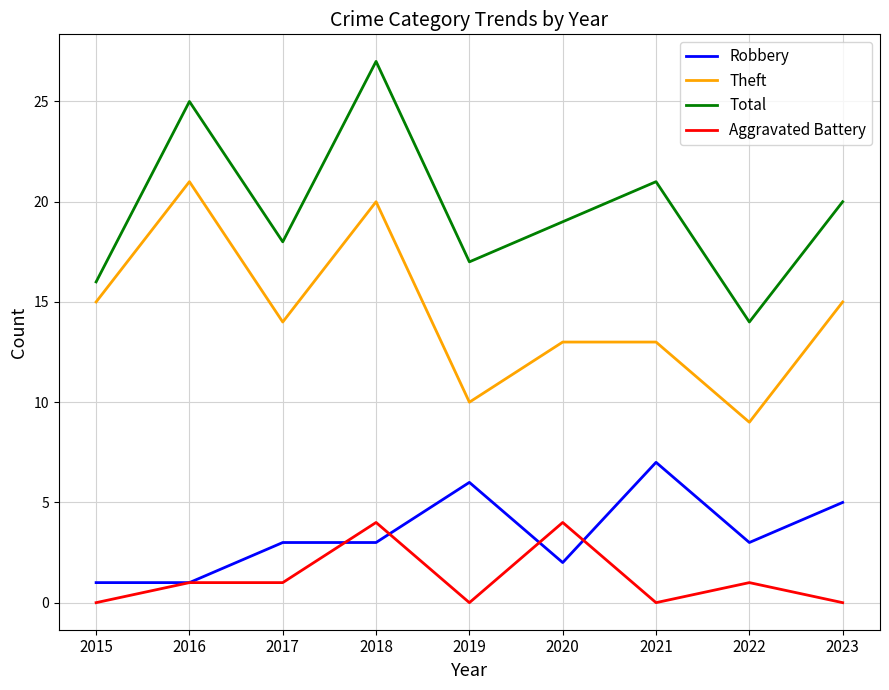

True or false: Aggravated Battery and Total cross at least once.

False